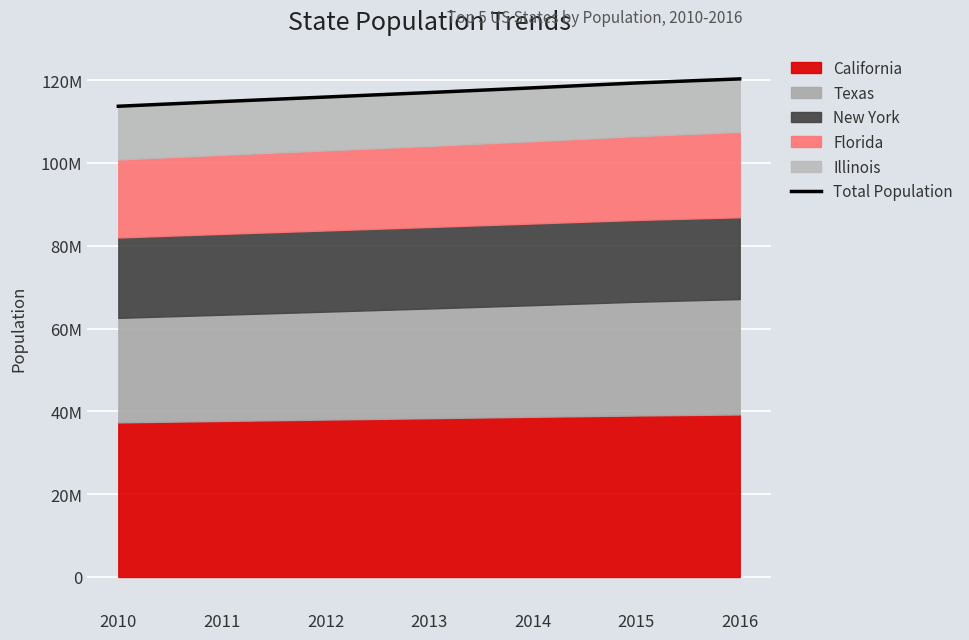

What is the sum of the values at 2012 and 2014?

234000045